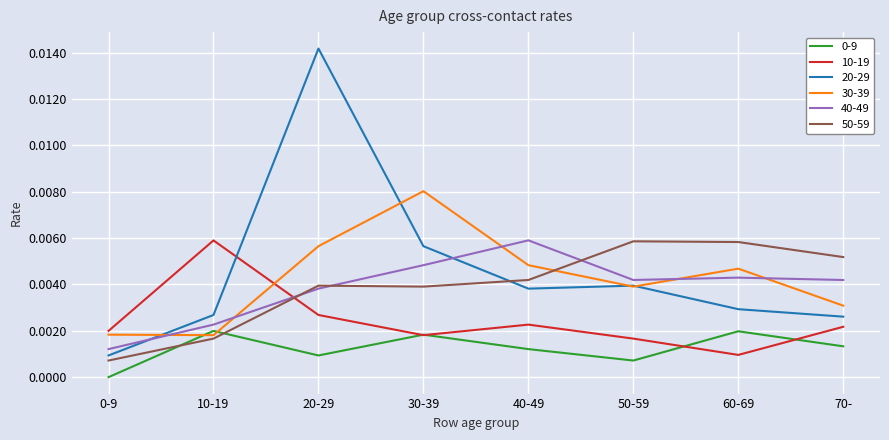

Which series changed the most between 0-9 and 50-59?

50-59